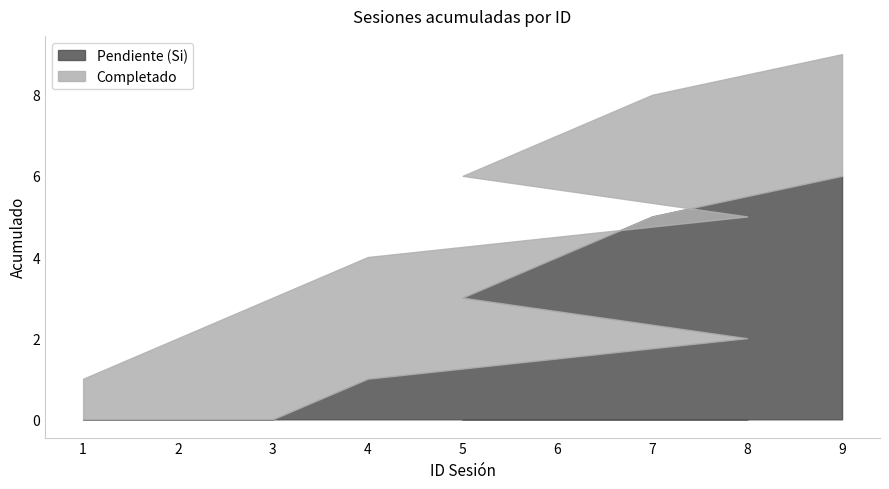

Rank the series at 7 from lowest to highest value.

Completado, Pendiente (Si)